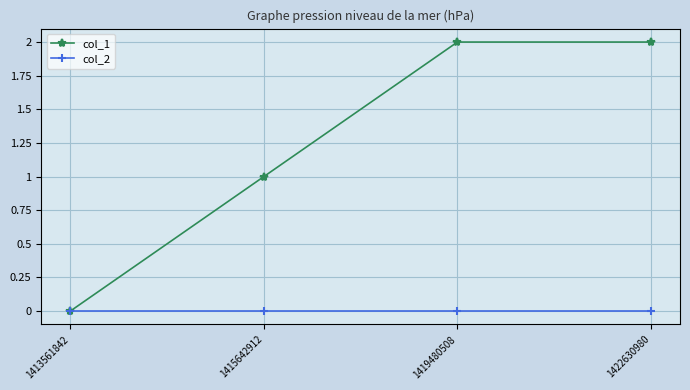

What is the total value across all series at 1415642912?

1